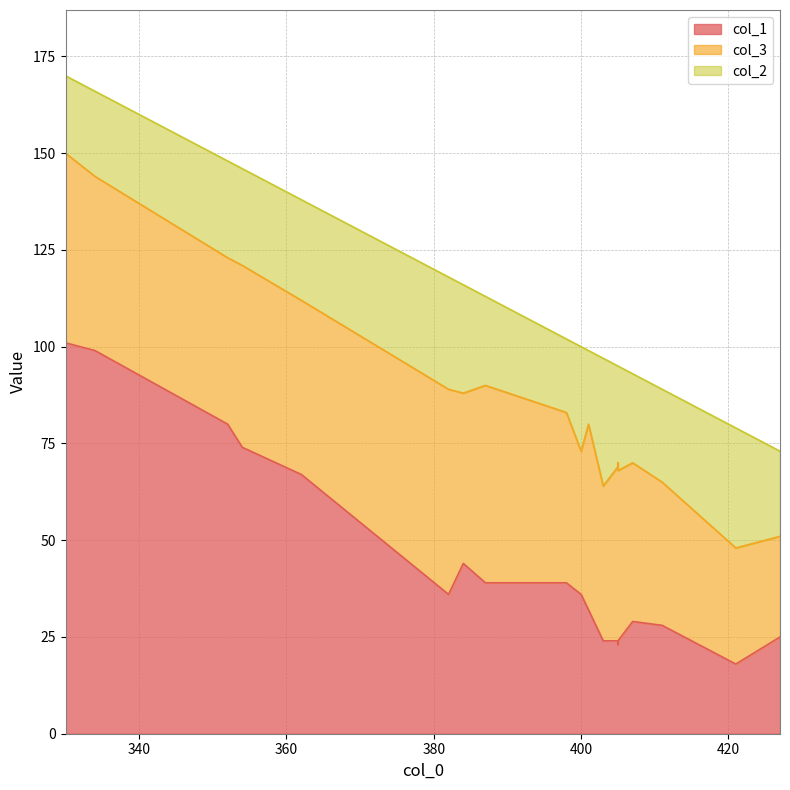

What is the difference between the second highest and minimum values in the col_2 series?

12